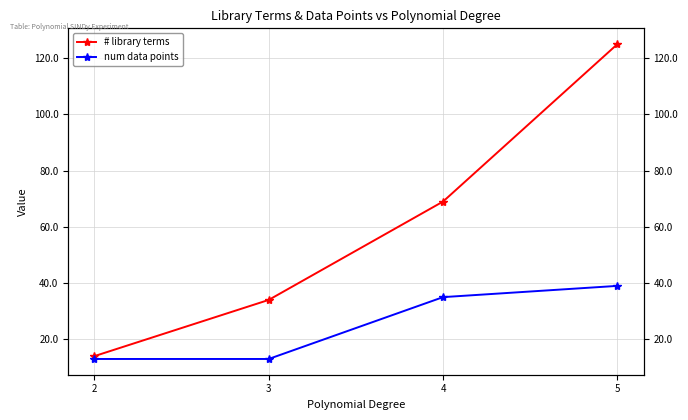

True or false: num data points has more than 0 points higher than both neighbors.

False